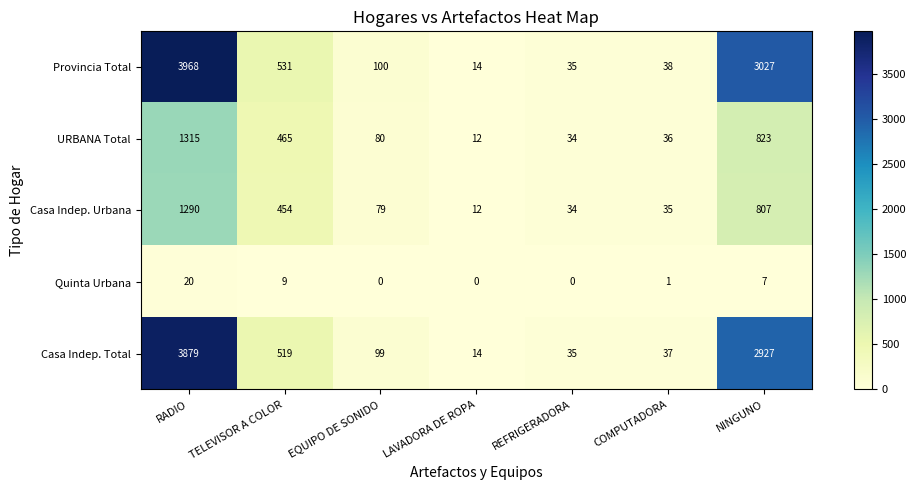

List the labels in order of URBANA Total value, largest first.

RADIO, NINGUNO, TELEVISOR A COLOR, EQUIPO DE SONIDO, COMPUTADORA, REFRIGERADORA, LAVADORA DE ROPA